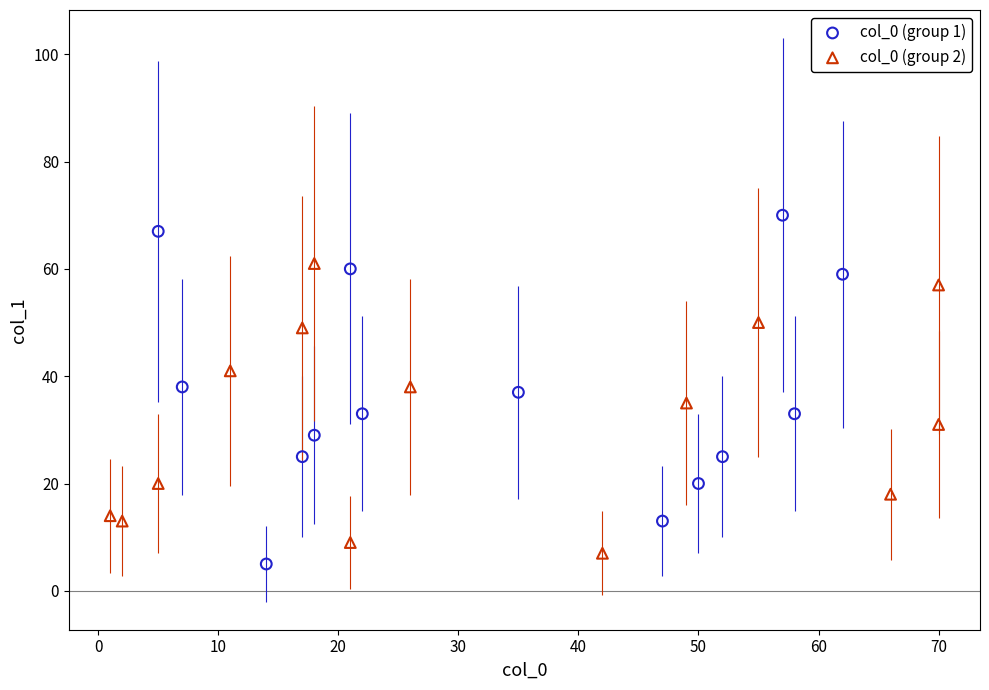

What are all the series names shown in the legend?

col_0 (group 1), col_0 (group 2)